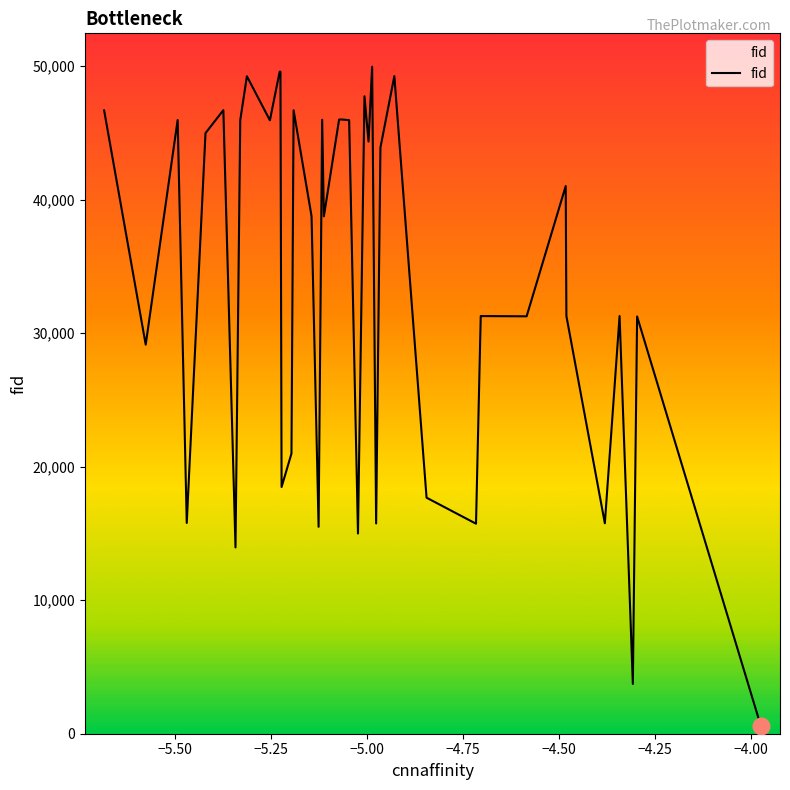

What is the sum of all values?

1363196